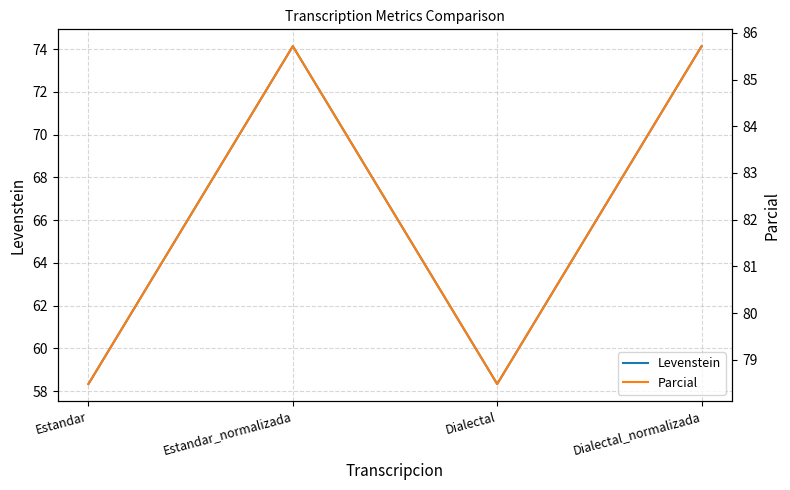

Does the chart display data point markers on the line(s)?

No